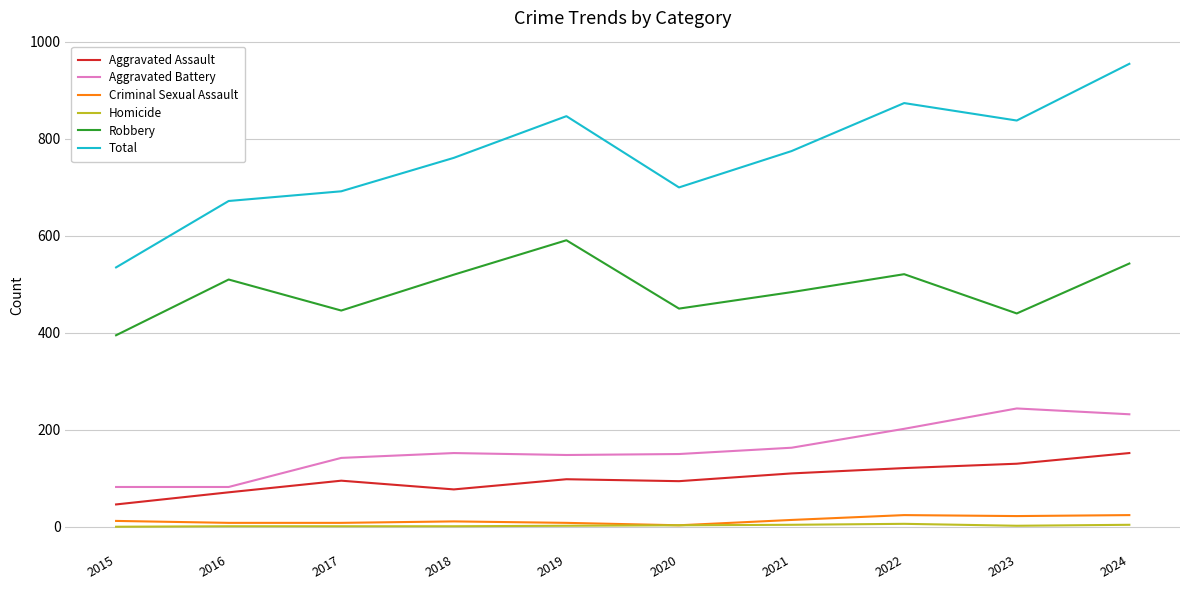

How many categories are shown in the chart?

10